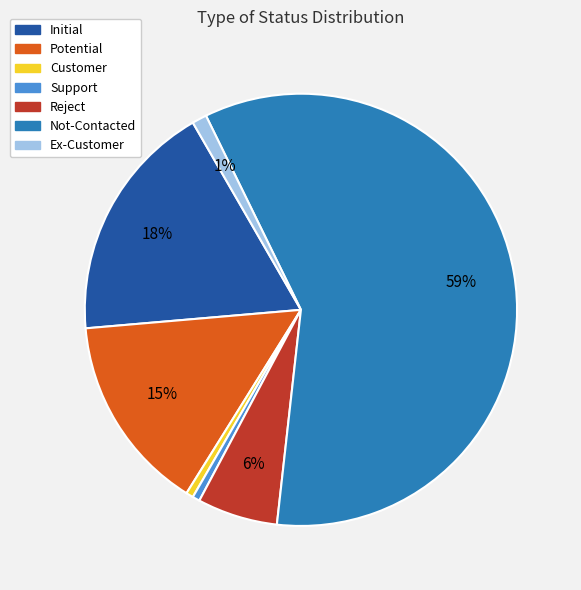

True or false: Ex-Customer accounts for 13% of the total.

False